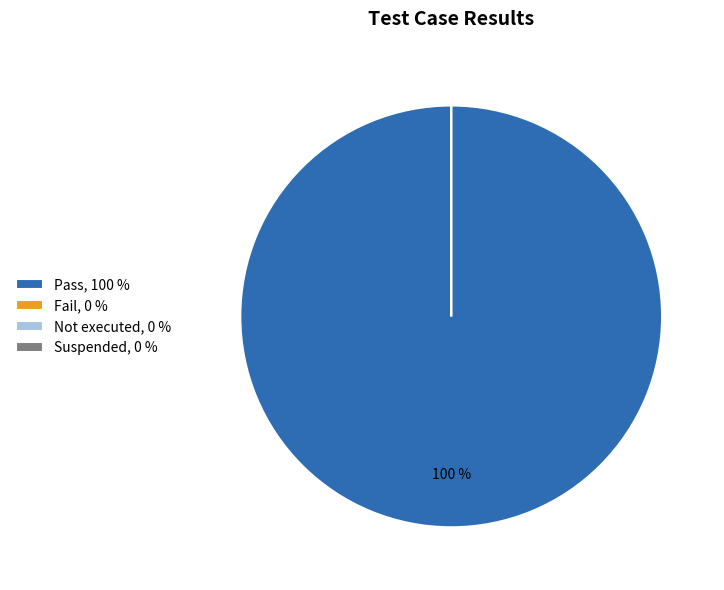

Is it true that Suspended is 0% of the pie?

True